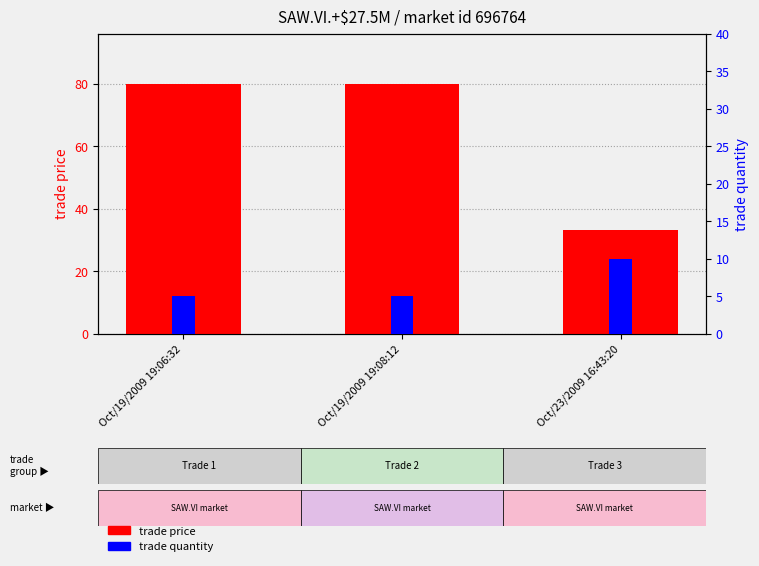

What is the total value across all series at Oct/19/2009 19:08:12?

85